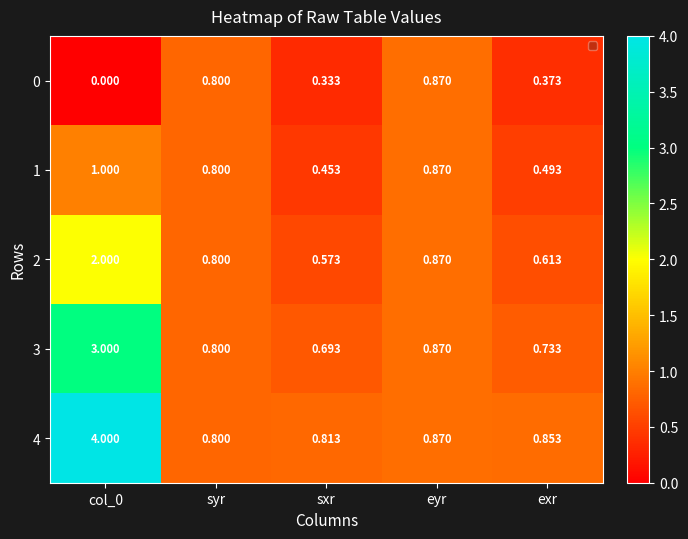

At which label is 3 closest to 1?

eyr